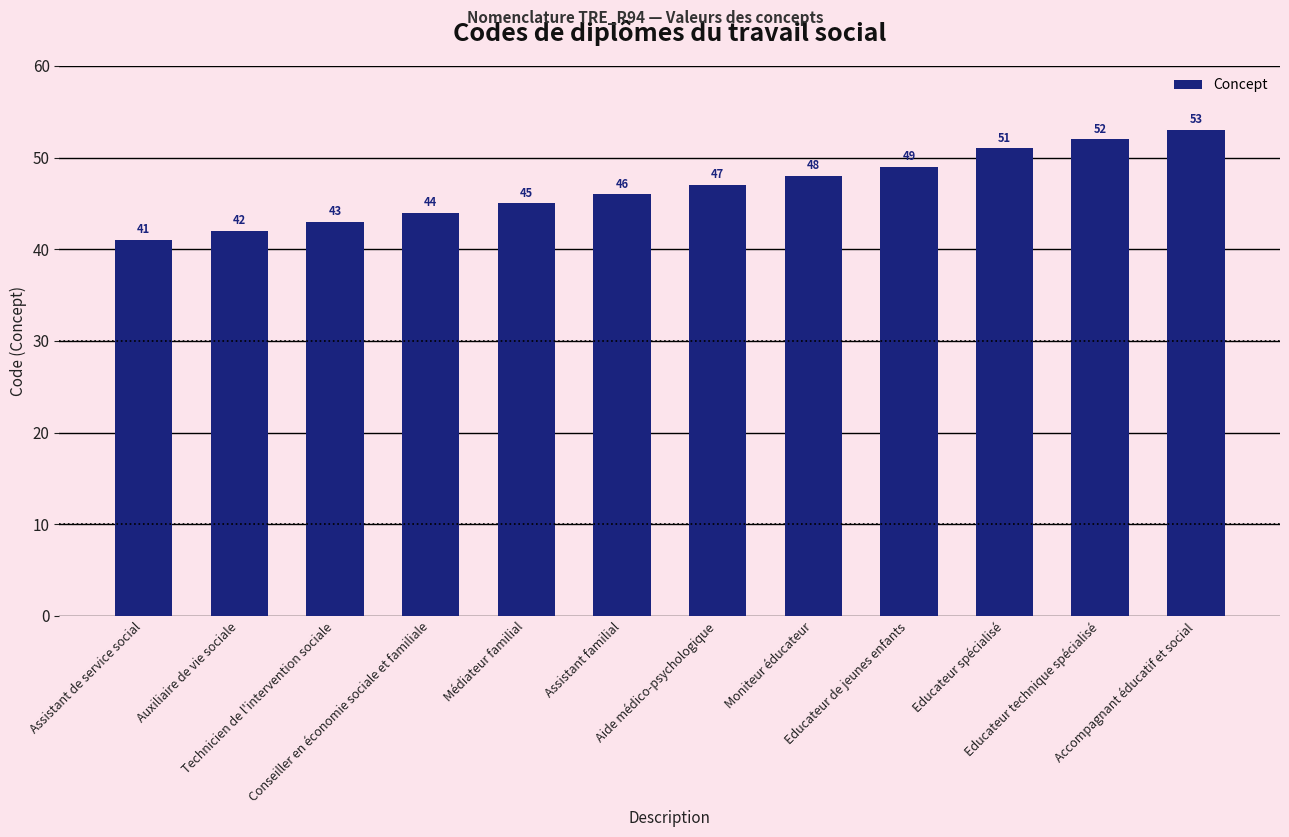

Reading left to right, what are all the values shown in this chart?

Assistant de service social=41	Auxiliaire de vie sociale=42	Technicien de l'intervention sociale=43	Conseiller en économie sociale et familiale=44	Médiateur familial=45	Assistant familial=46	Aide médico-psychologique=47	Moniteur éducateur=48	Educateur de jeunes enfants=49	Educateur spécialisé=51	Educateur technique spécialisé=52	Accompagnant éducatif et social=53